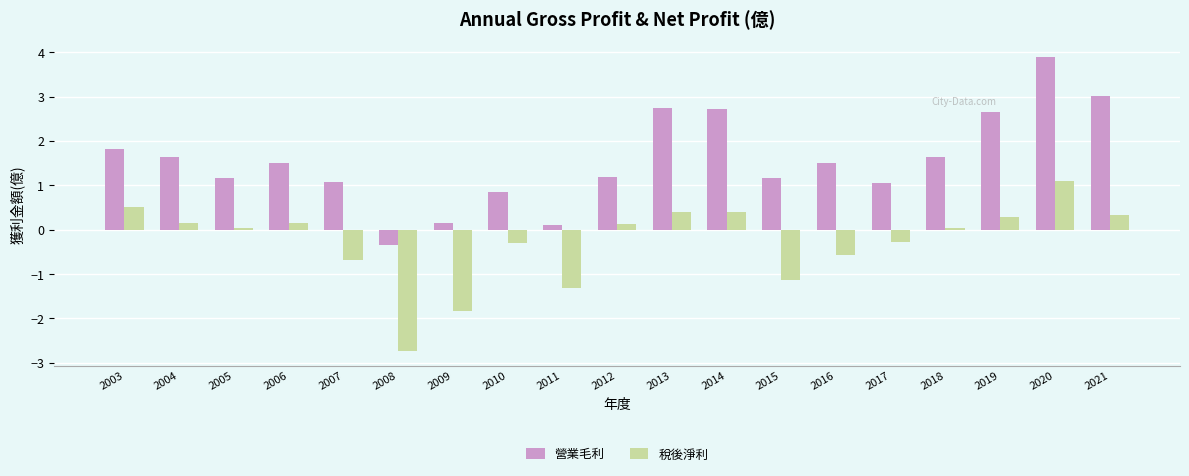

True or false: 營業毛利 has a value of 1.1 at 2017.

True